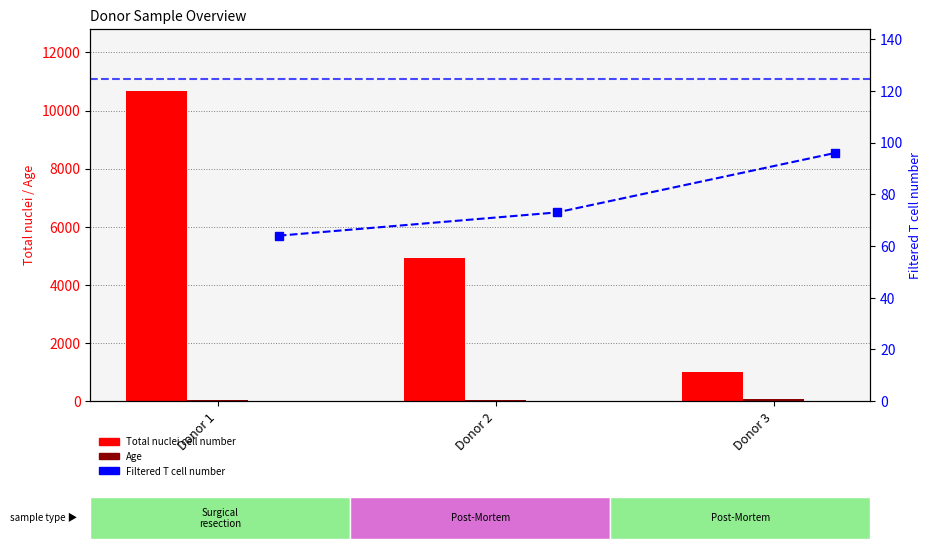

What is the average value of the Filtered T cell number series?

78